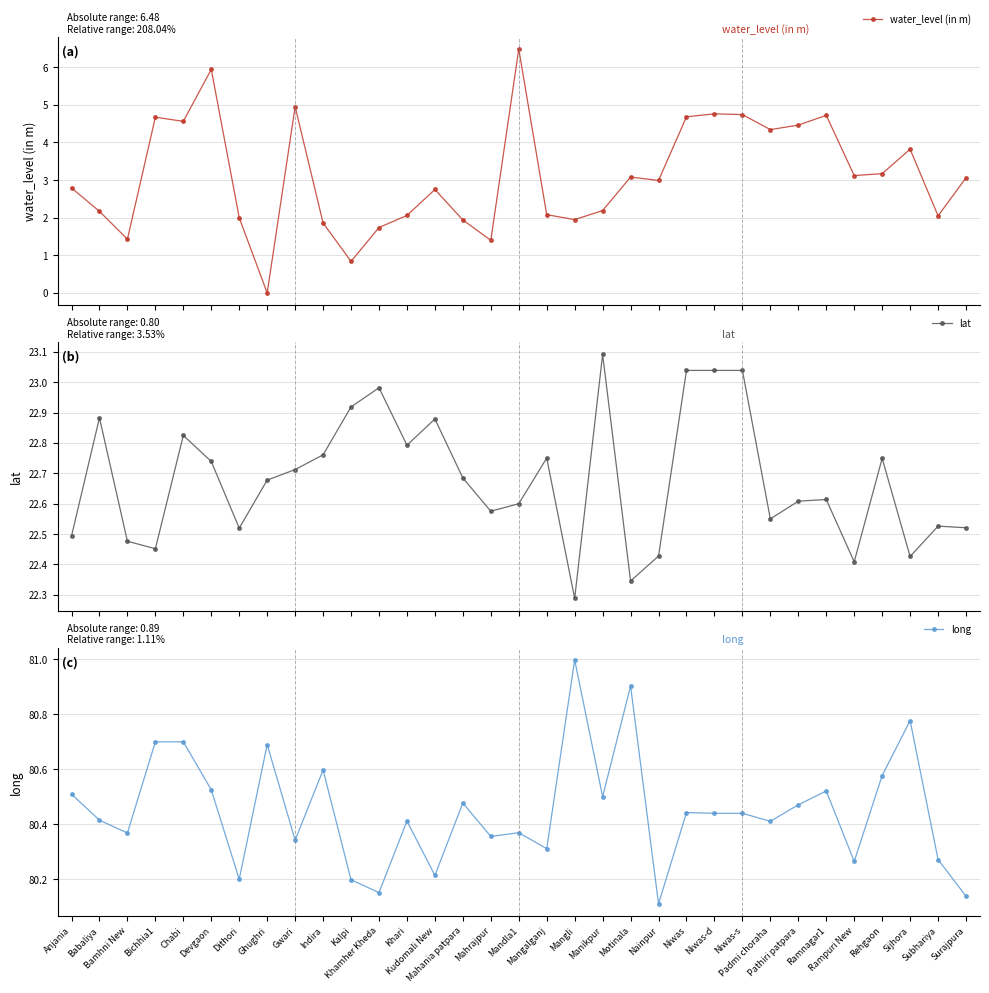

True or false: lat and water_level (in m) cross at least once.

False